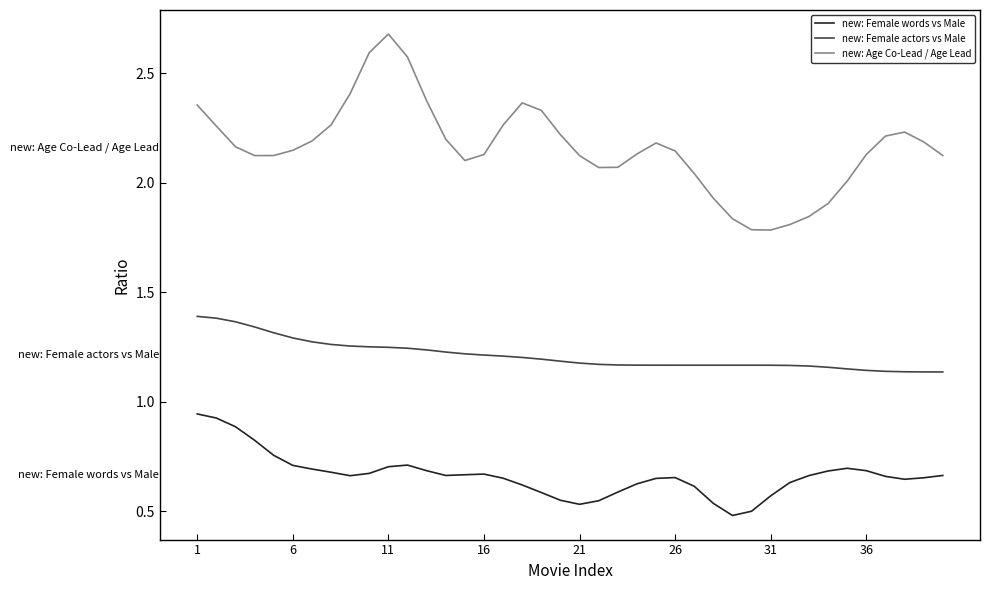

Rank the series by their maximum value, from highest to lowest.

new: Age Co-Lead / Age Lead, new: Female actors vs Male, new: Female words vs Male